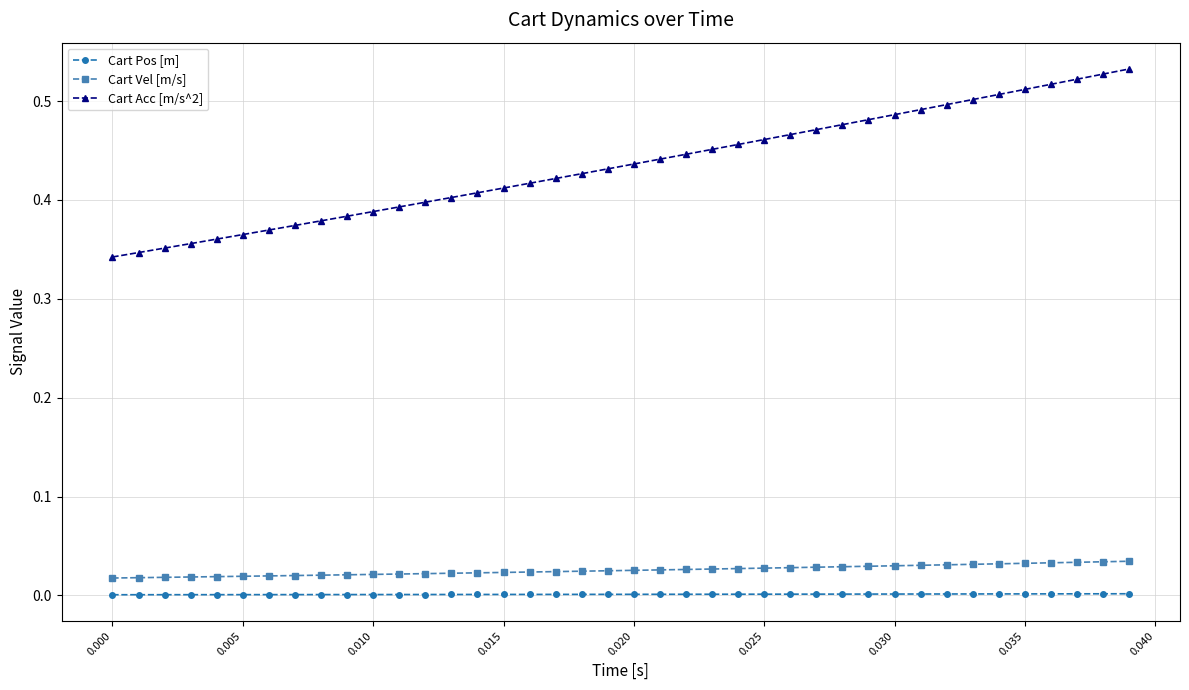

Which series has the largest total across all categories?

Cart Acc [m/s^2]